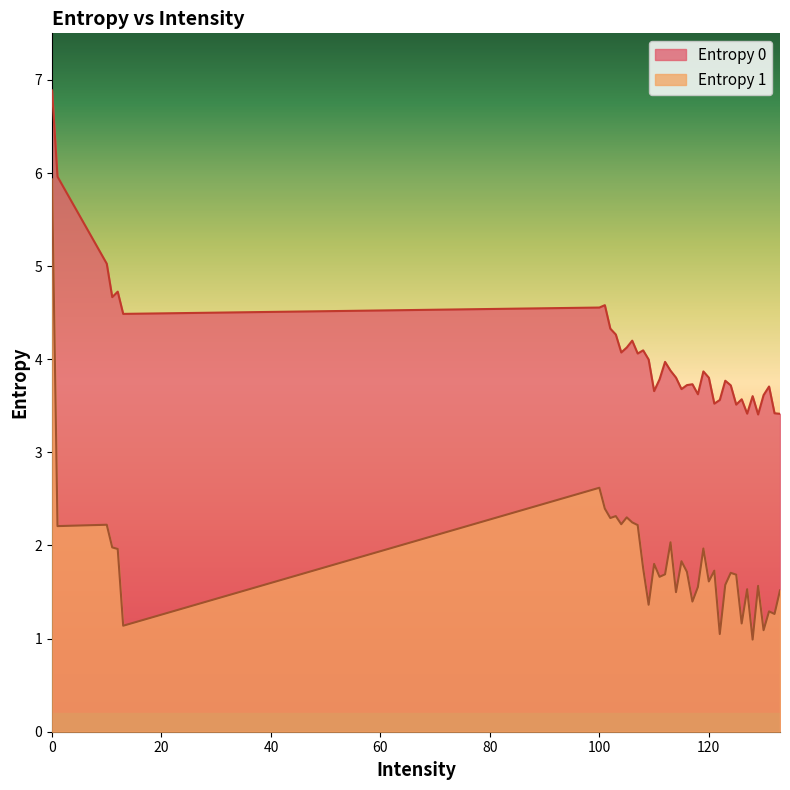

Is it true that Entropy 0 equals 3.9 at 119?

True